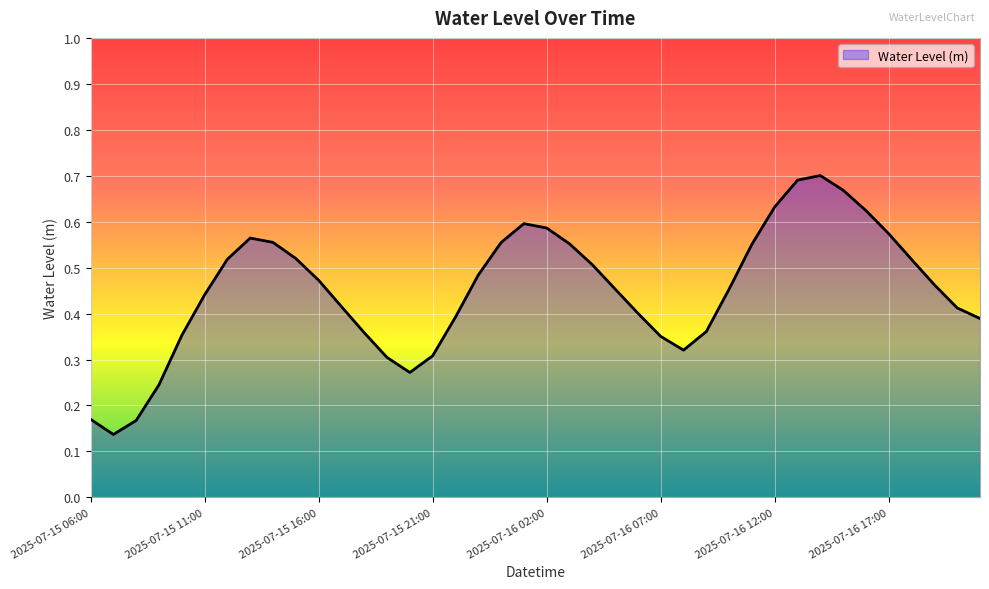

Is this an area chart (filled region under the line)?

Yes